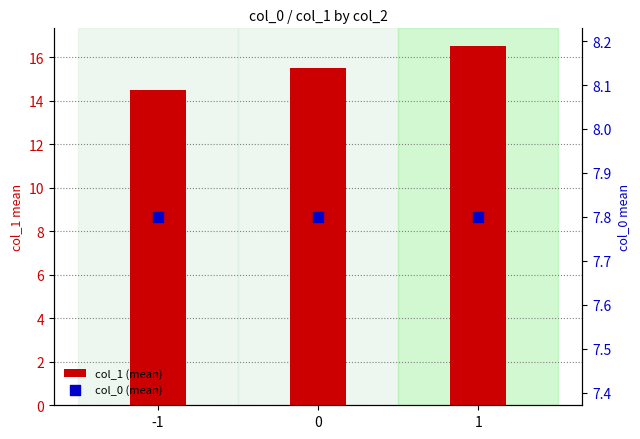

Which series has the largest total across all categories?

col_1 (mean)